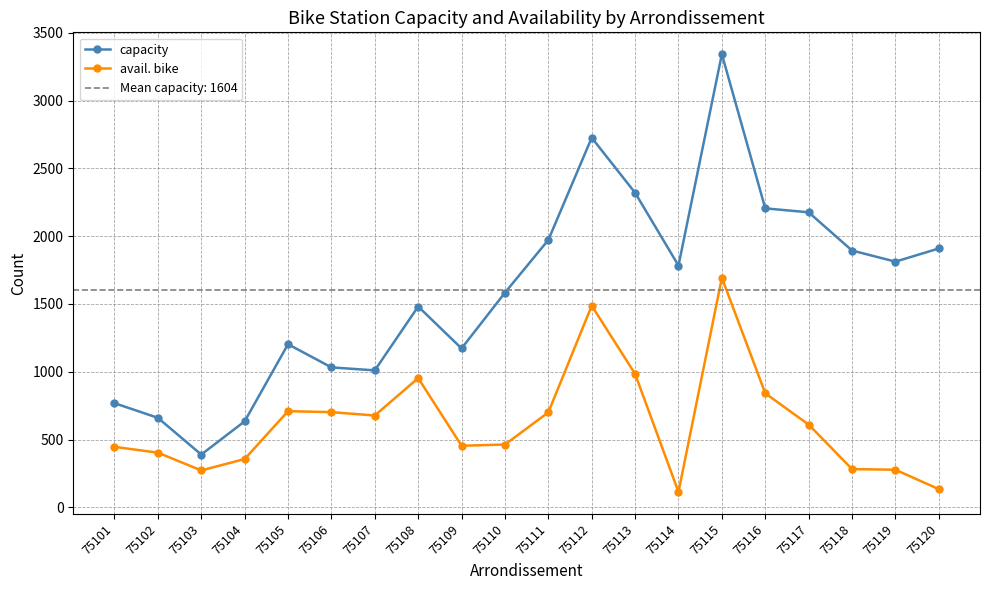

What is the minimum value for avail. bike?

113